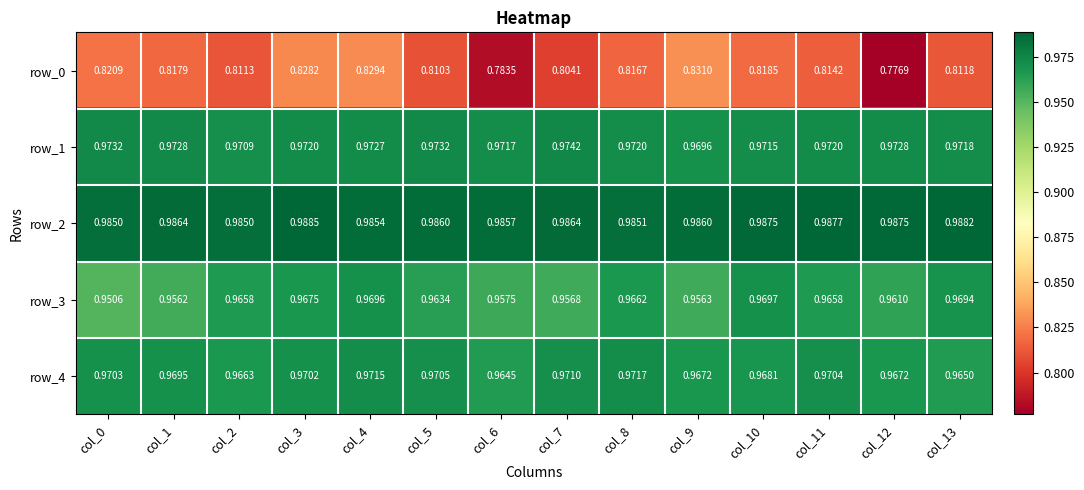

Rank the series at col_13 from lowest to highest value.

row_0, row_4, row_3, row_1, row_2